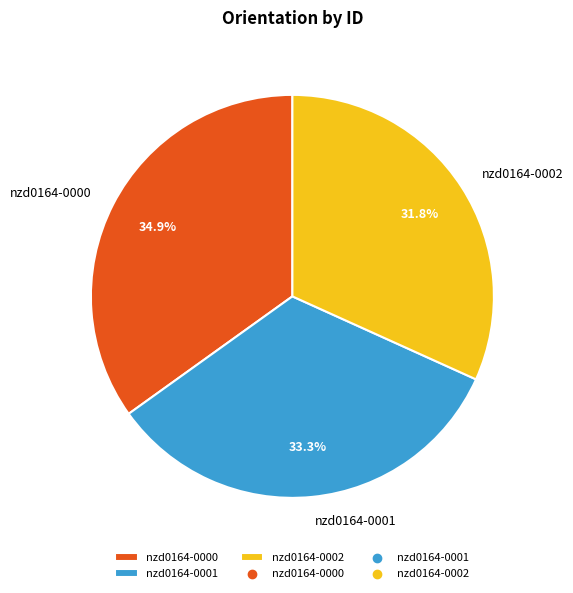

To the nearest percent, what portion does nzd0164-0001 represent?

33%